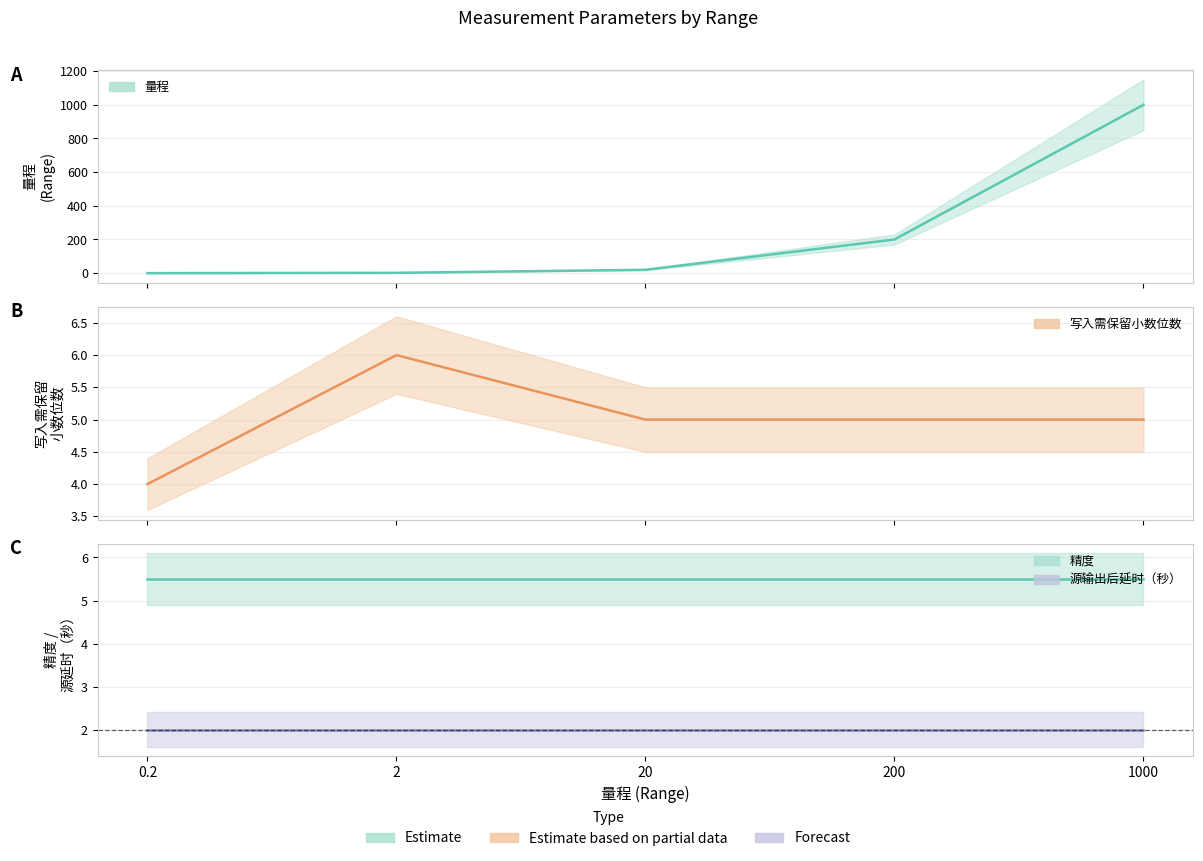

At which category is the sum across all series the highest?

1000